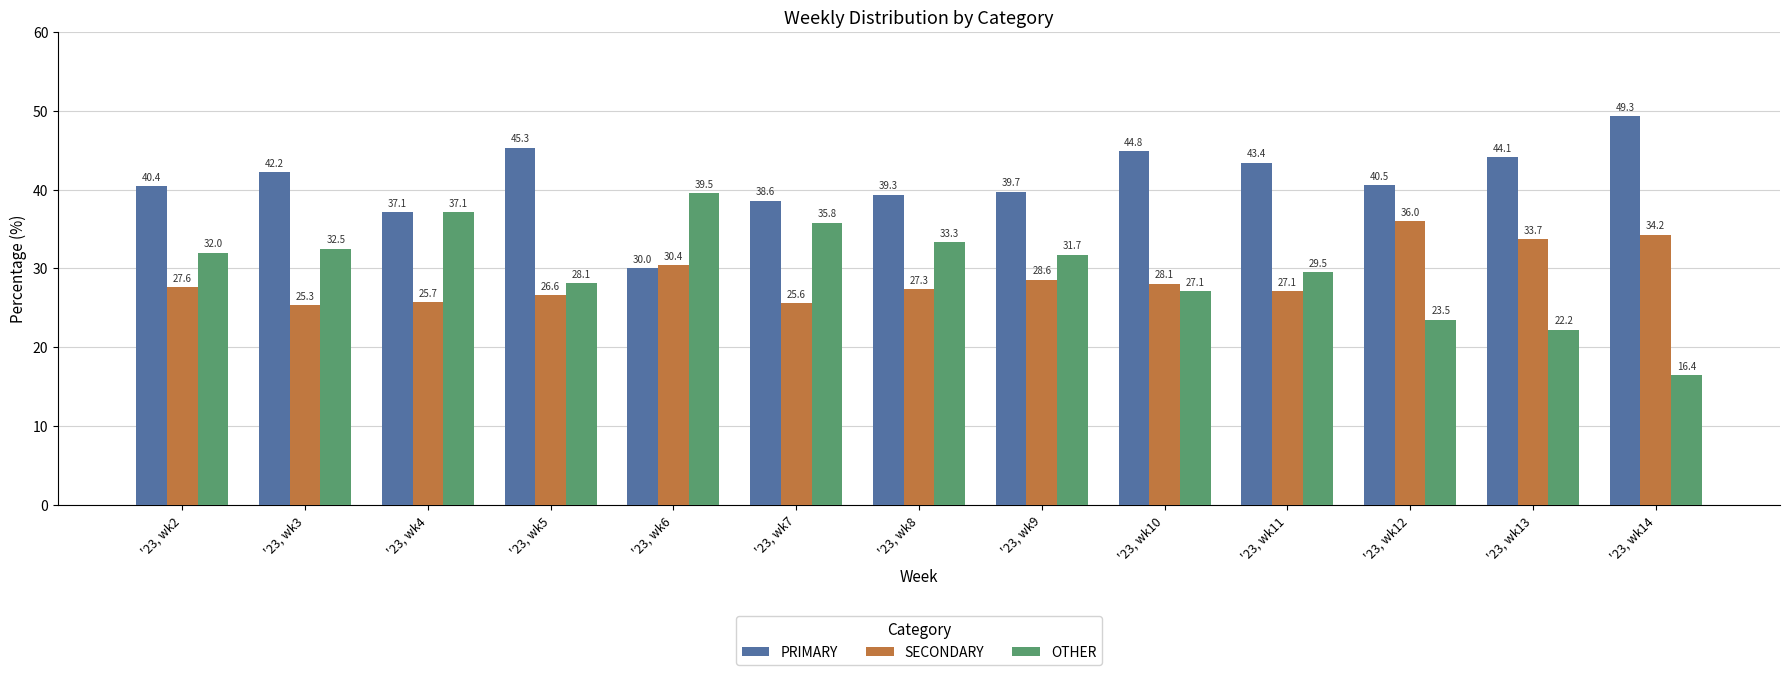

What is the difference between the second highest and second lowest values in the OTHER series?

14.9